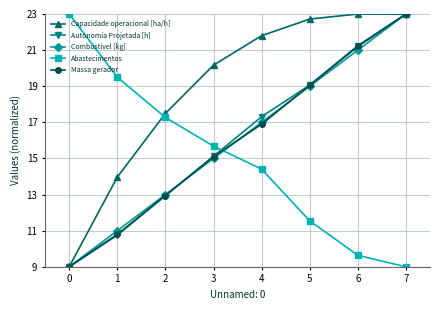

What is the sum of the Combustivel [kg] values at 0 and 1?

20.0